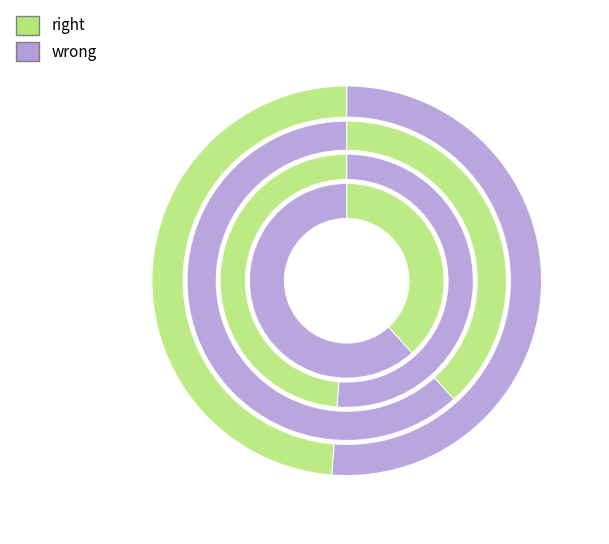

How much of the chart is everything except 16?

96.4%